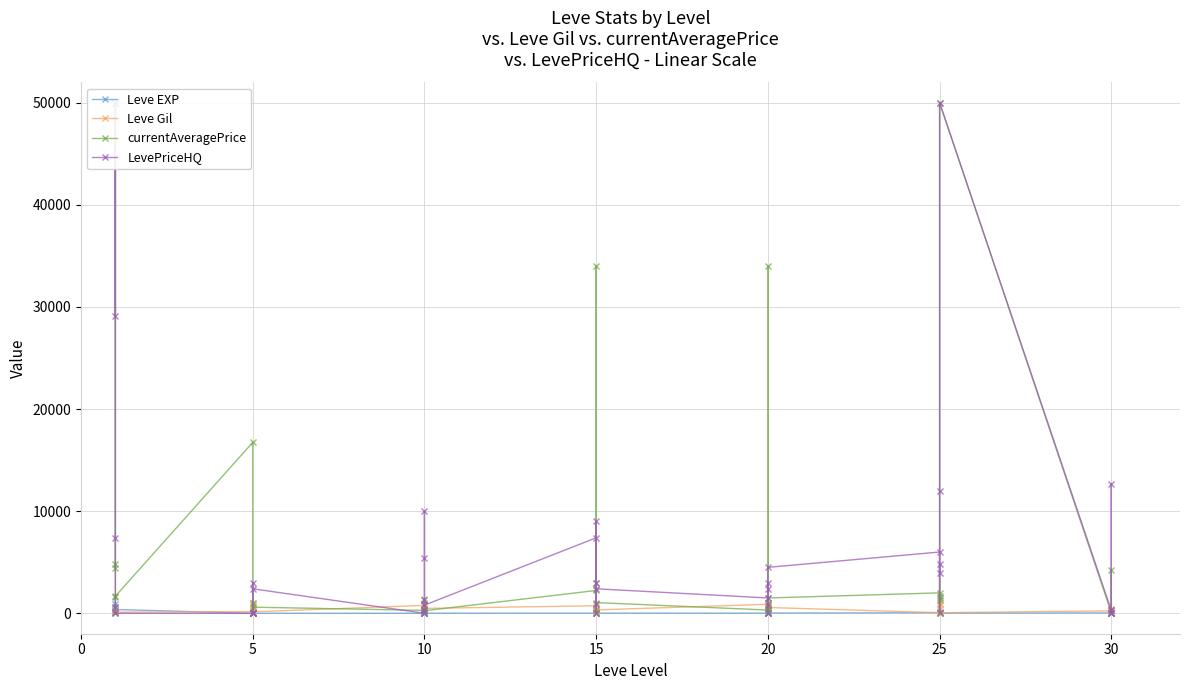

What is the value of the LevePriceHQ point at the 1st from the left?

50000